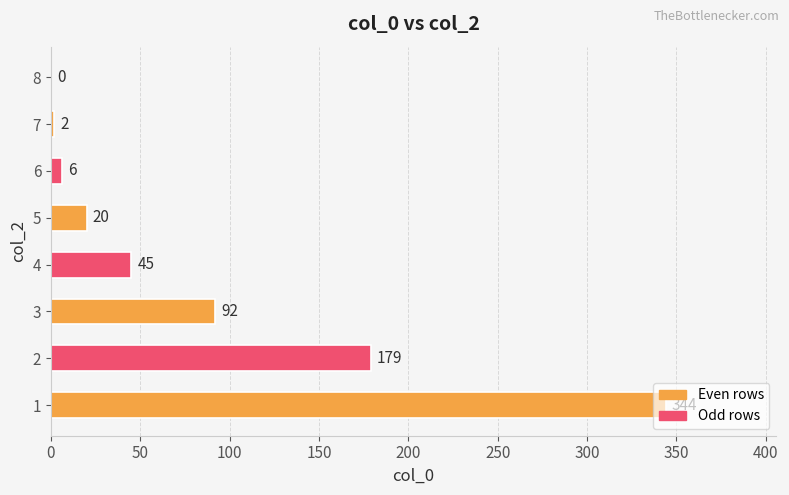

What is the greatest value displayed?

344